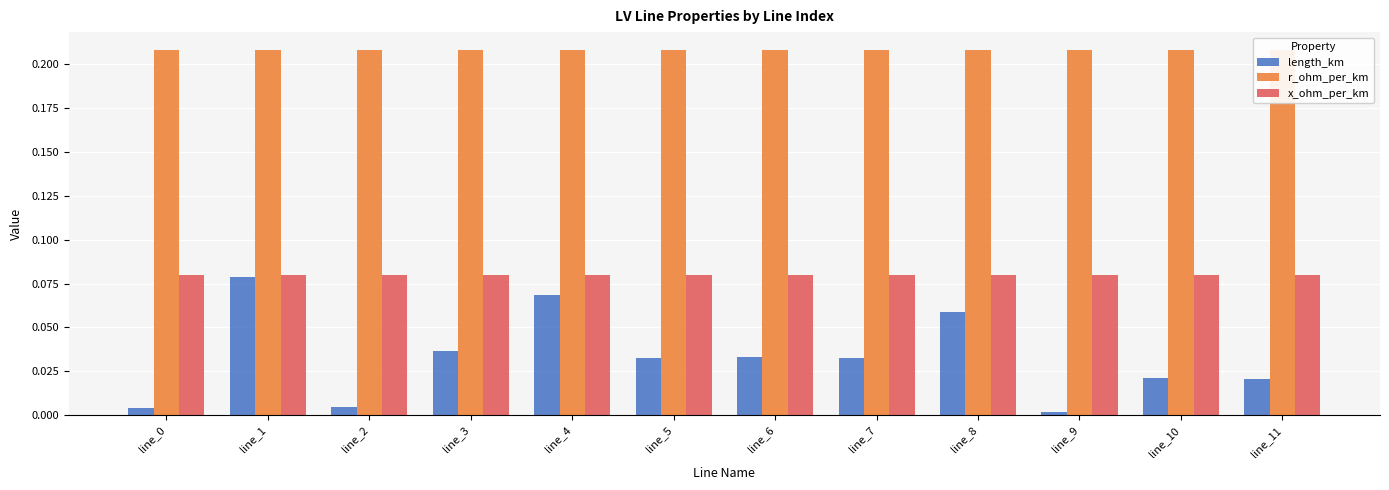

Rank the series by their average value, from lowest to highest.

length_km, x_ohm_per_km, r_ohm_per_km